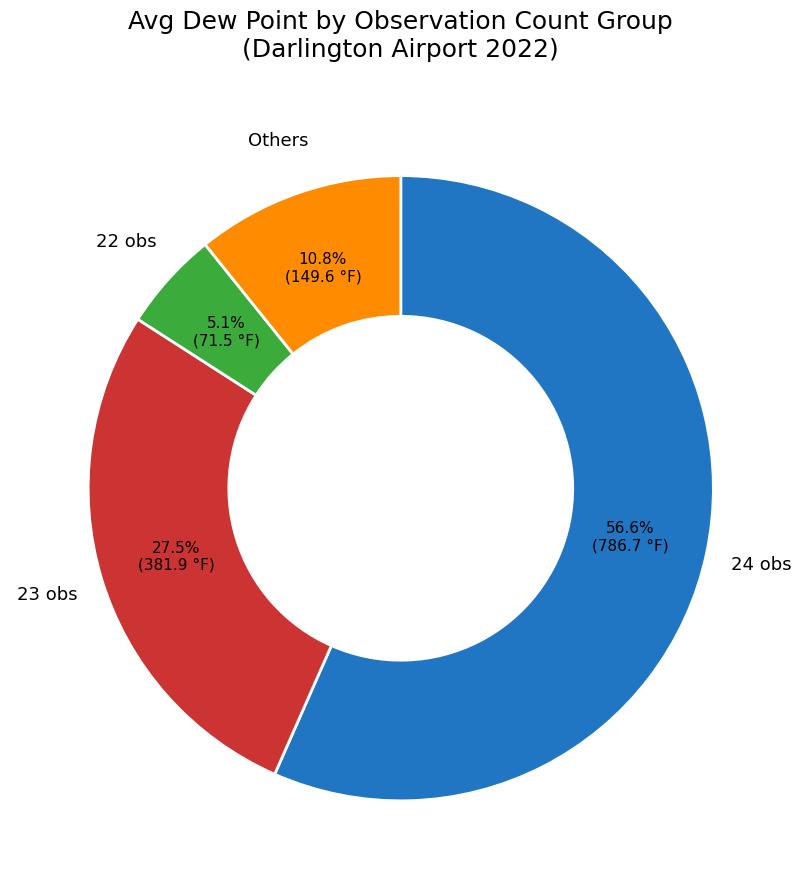

Which has a higher value, 23 obs or Others?

23 obs